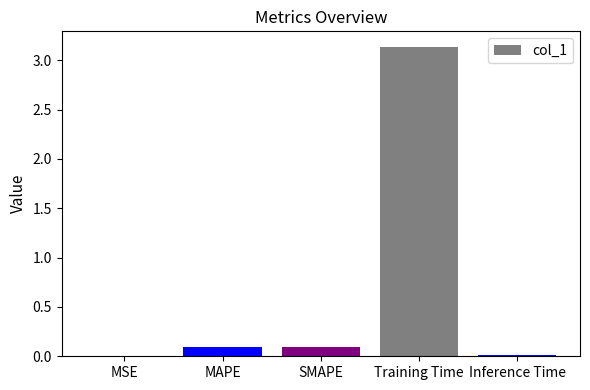

Which category has the highest value across all series?

Training Time